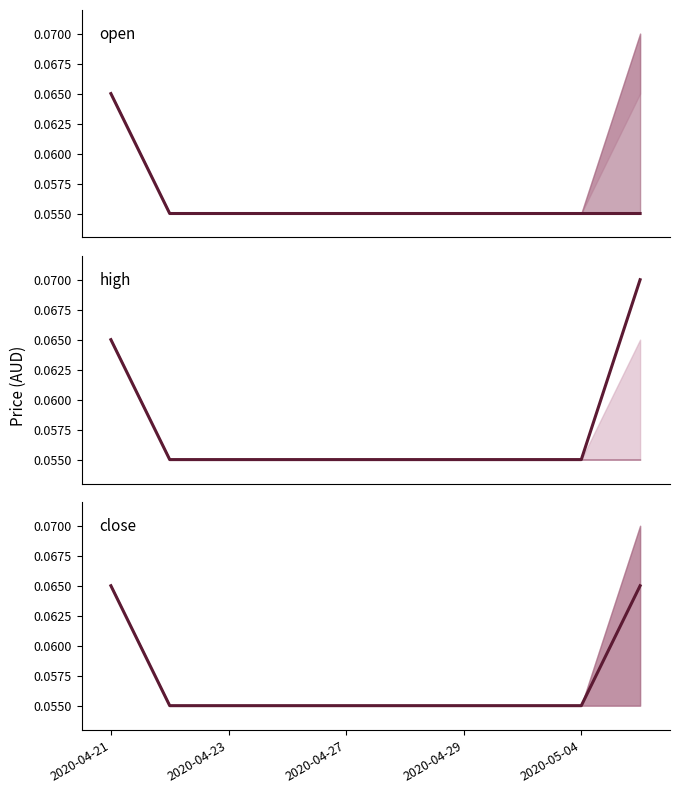

What is the label of the 1st point from the left?

2020-04-21